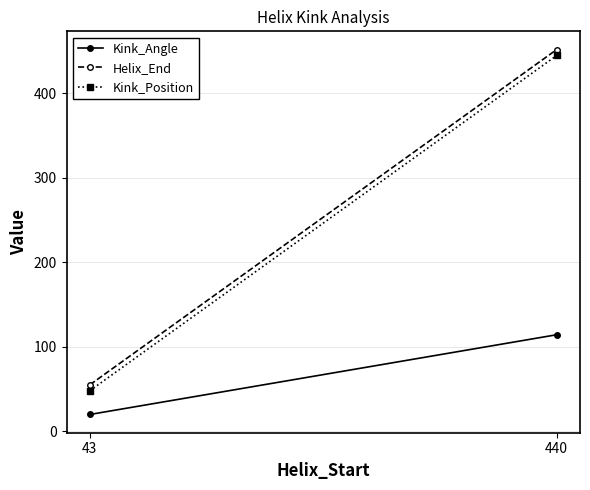

What is the sum of all Kink_Angle values?

134.2